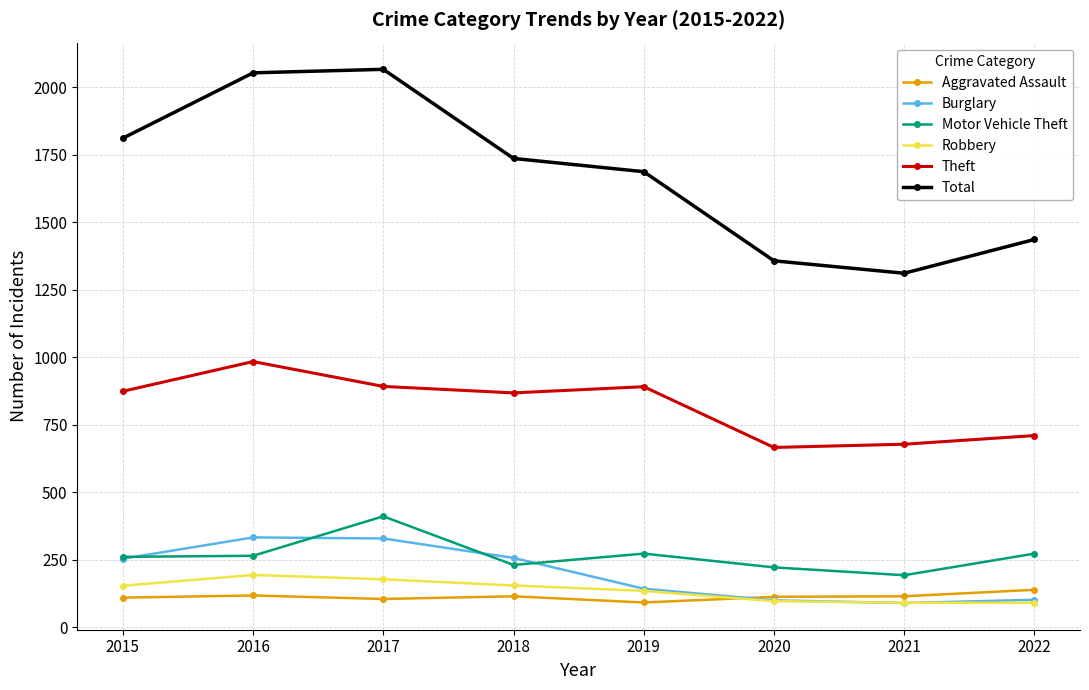

What is the approximate value of Theft at 2020, to the nearest 50?

650